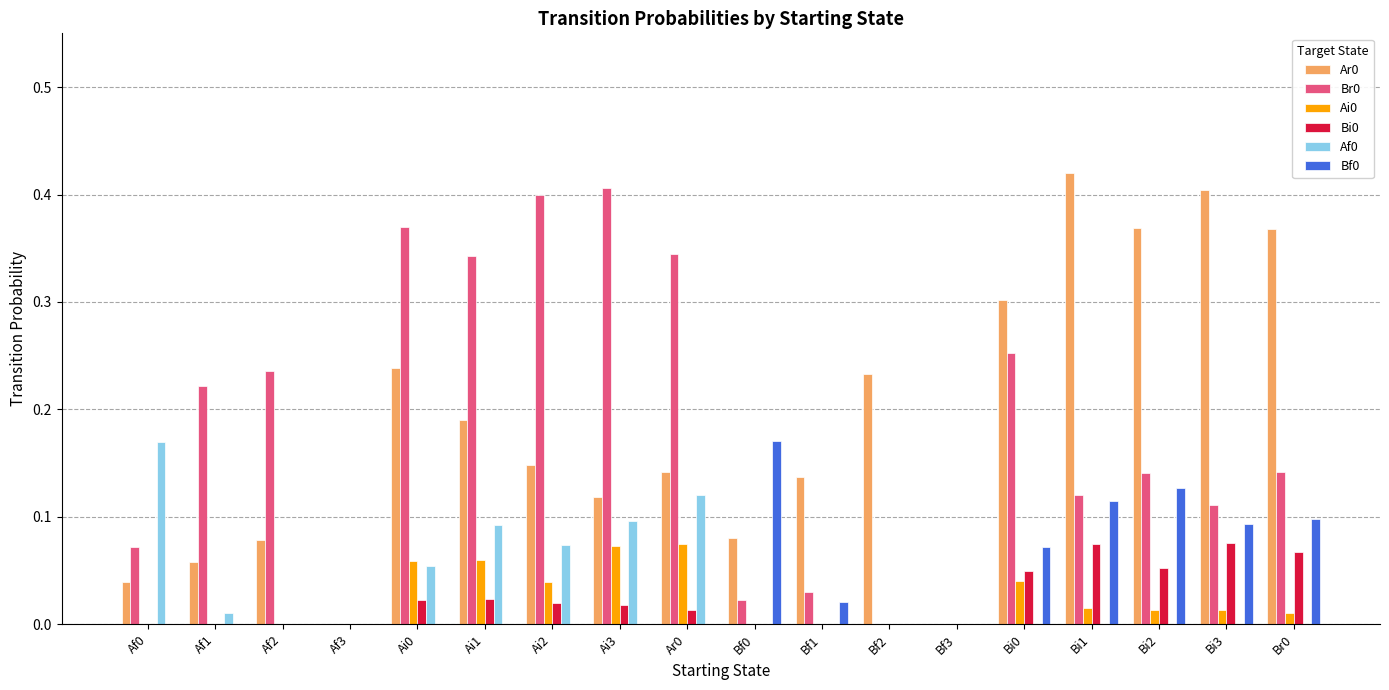

What is the total value across all series at Ar0?

0.7